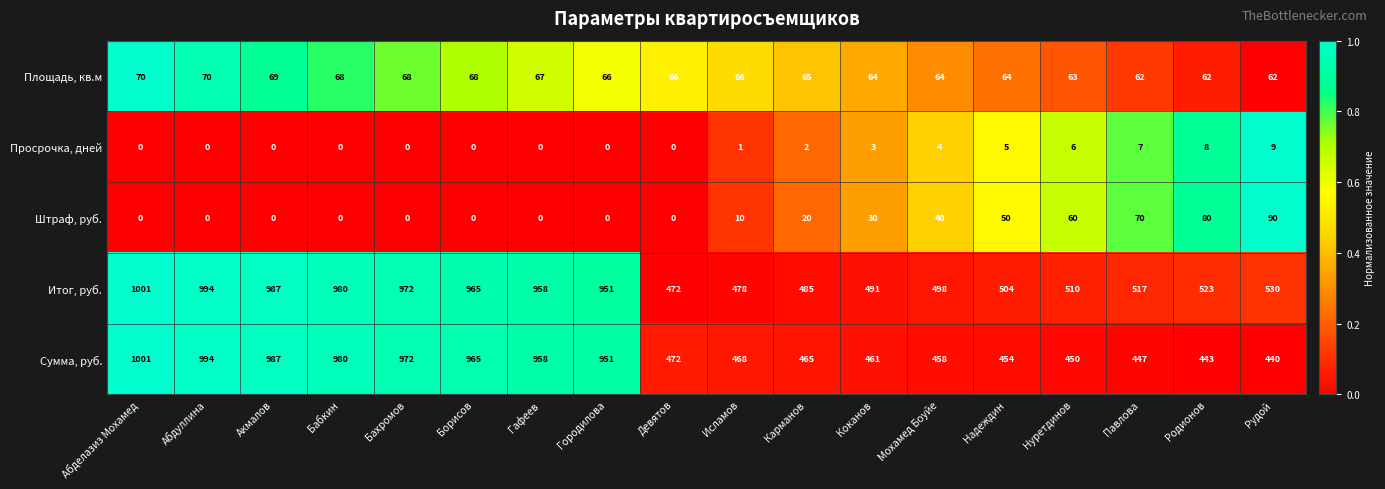

True or false: Просрочка, дней has a value of -4 at Гафеев.

False